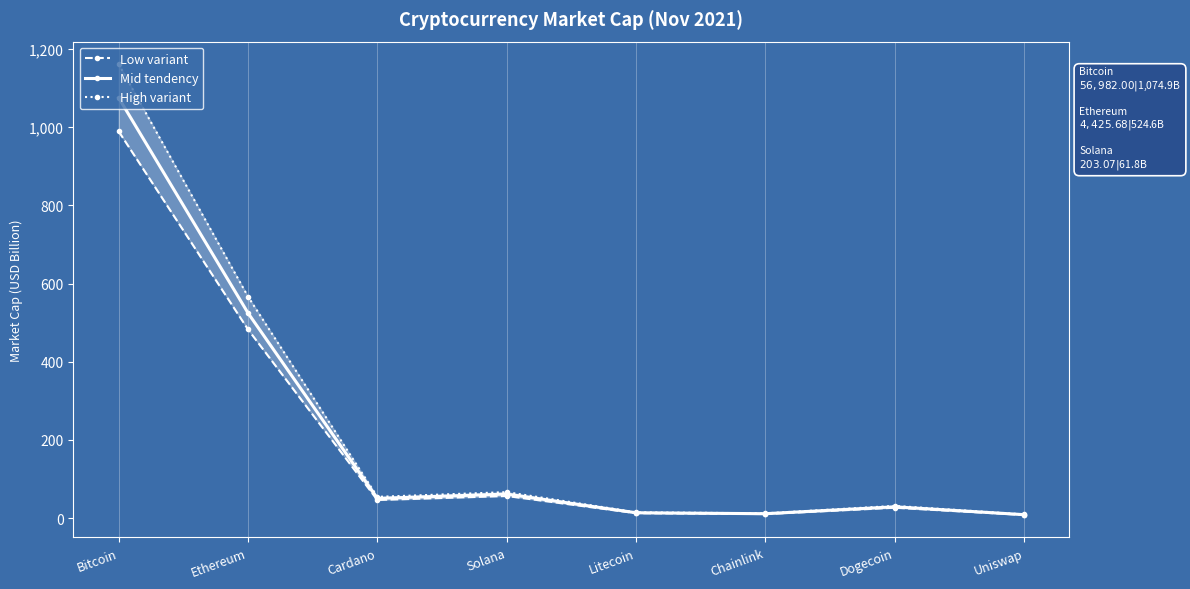

What is the approximate value of Low variant at Dogecoin?

26.9